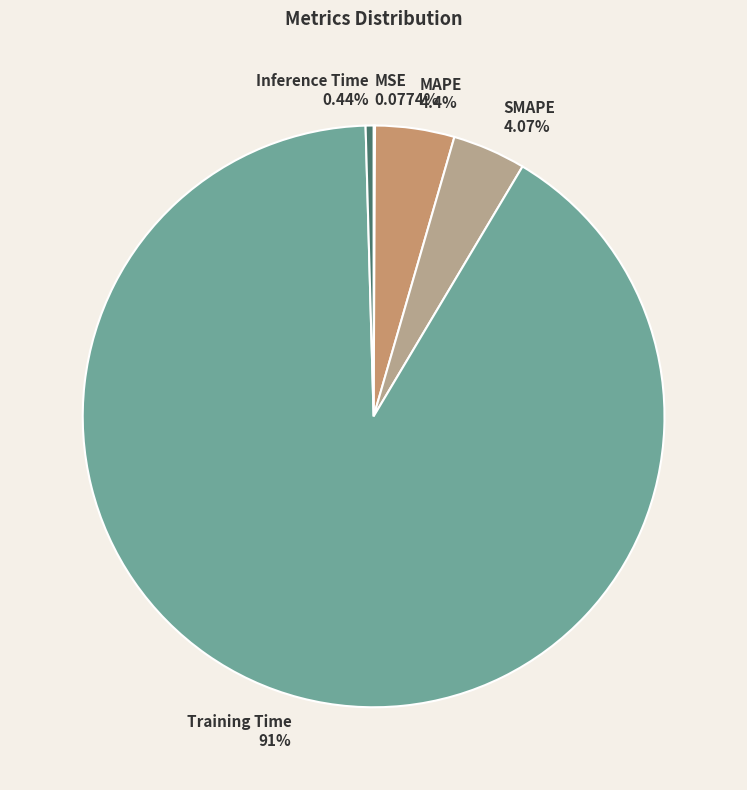

Combined, do MAPE and Inference Time account for over 50%?

No